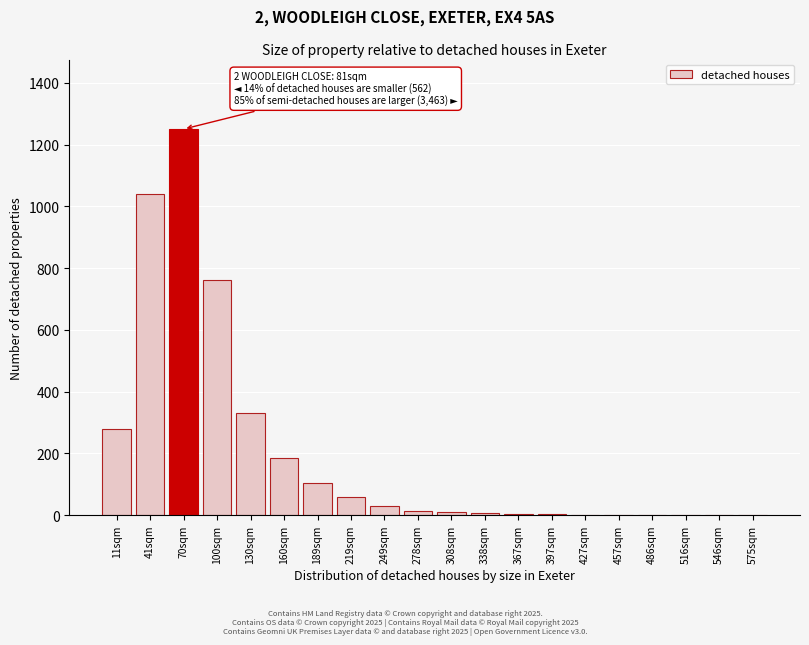

At which label is the value closest to 625?

100sqm